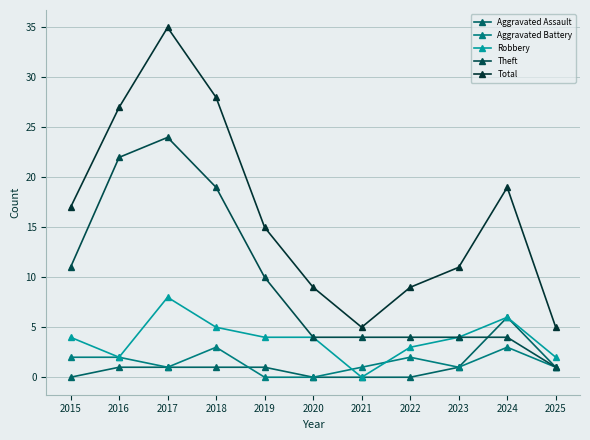

What is the difference between the highest and lowest values at 2023?

10